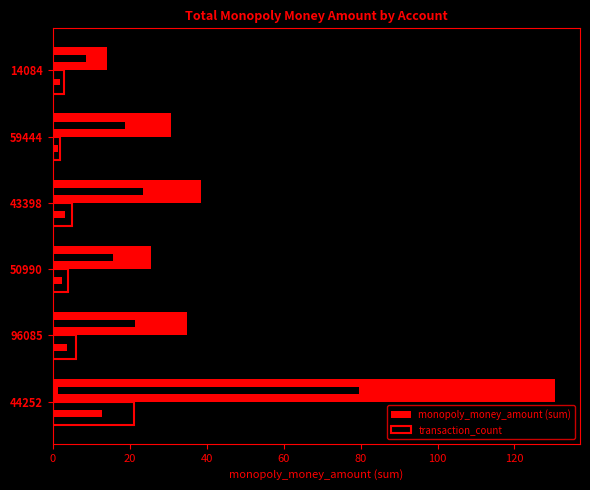

What is the approximate value of transaction_count at 44252?

21.0